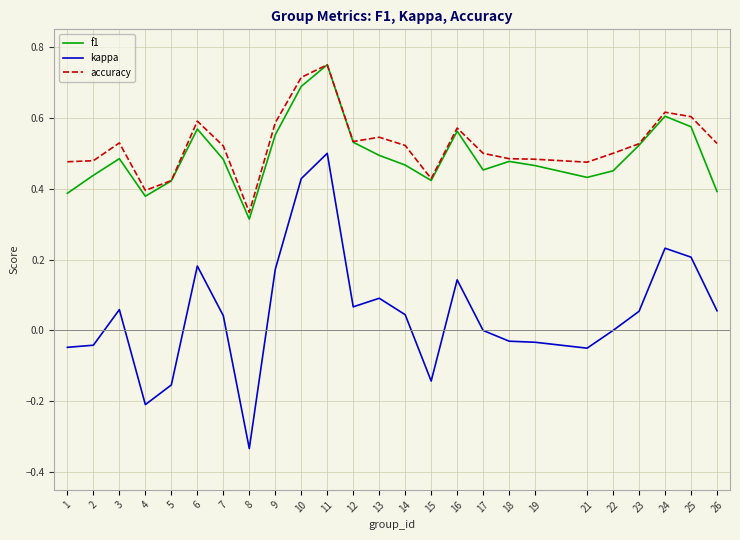

Which category has the highest value in the kappa series?

11